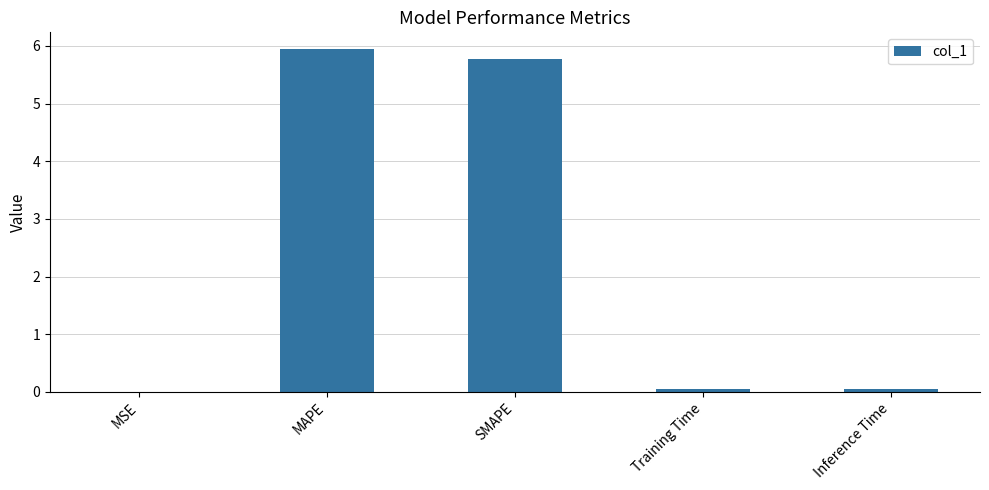

Is it true that the value at SMAPE is 5.8?

True